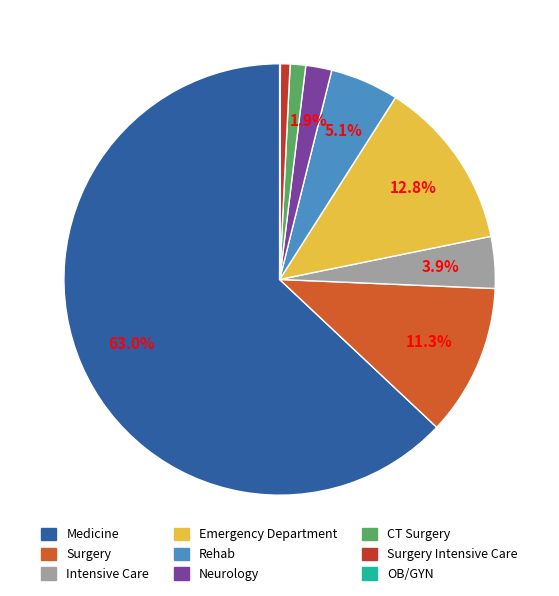

What is the largest slice in the pie chart?

Medicine